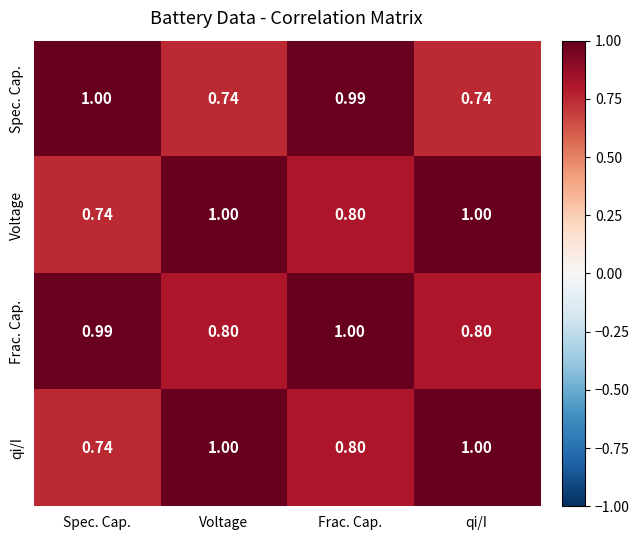

At which category is the sum across all series the highest?

Frac. Cap.